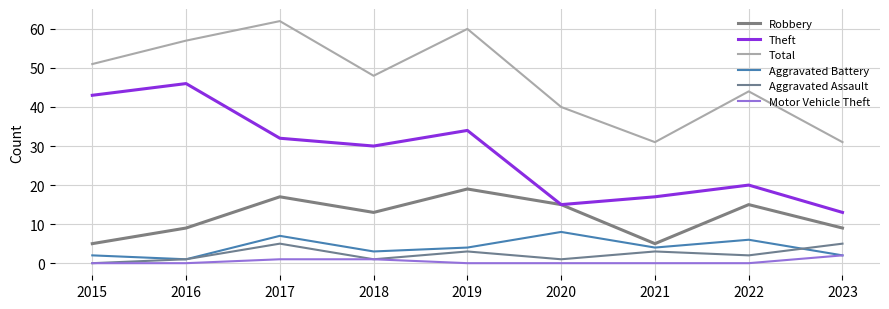

What is the sum of all Aggravated Battery values?

37